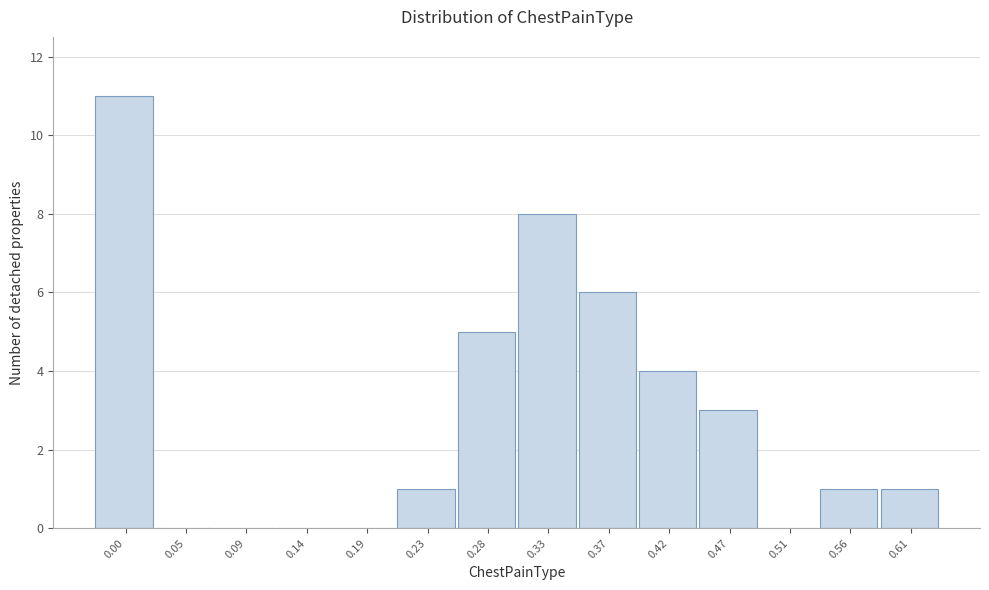

Reading right to left, what are all the values shown in this chart?

0.61=1	0.56=1	0.51=0	0.47=3	0.42=4	0.37=6	0.33=8	0.28=5	0.23=1	0.19=0	0.14=0	0.09=0	0.05=0	0.00=11